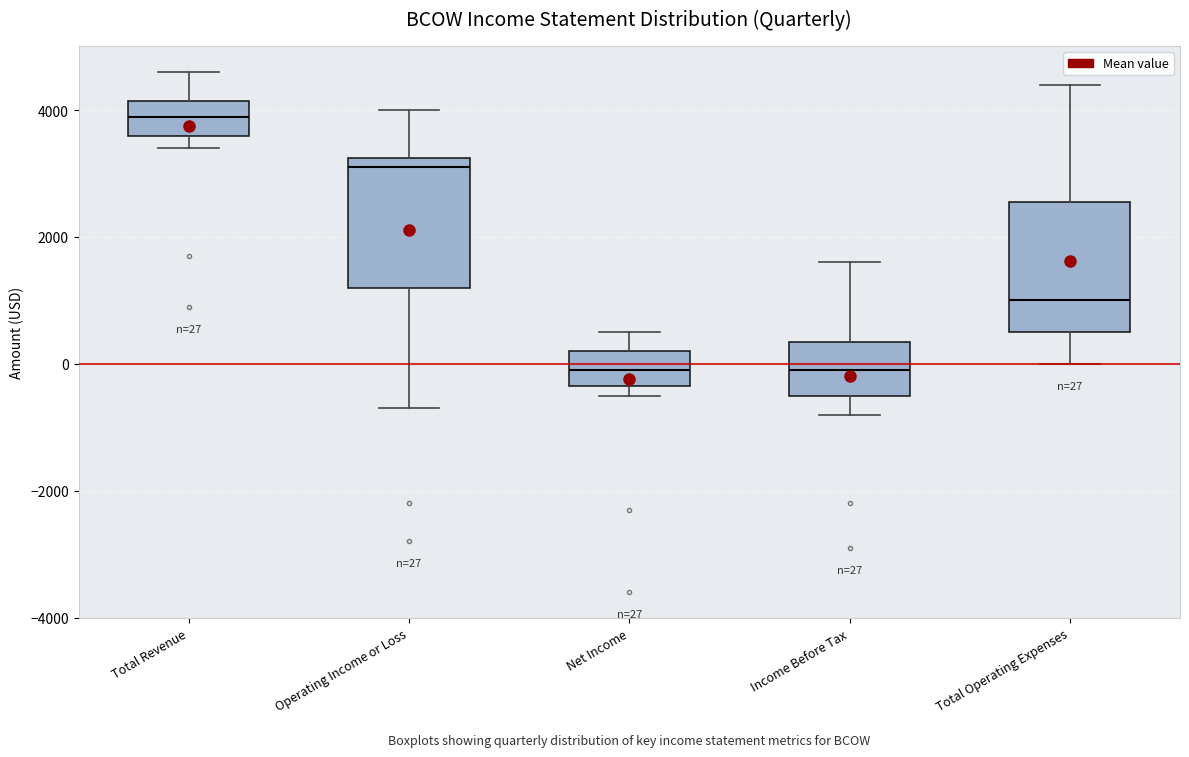

Which box has the highest median line?

Total Revenue